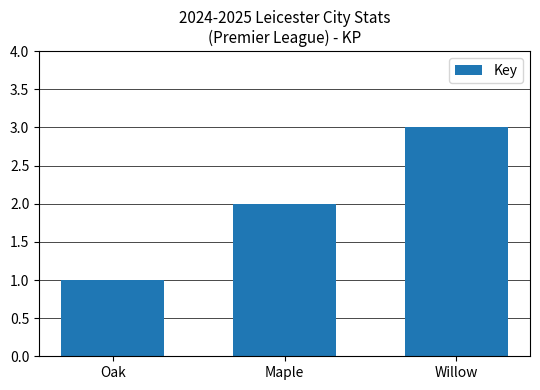

Approximately how many times larger is the value at Willow compared to Maple?

1.5